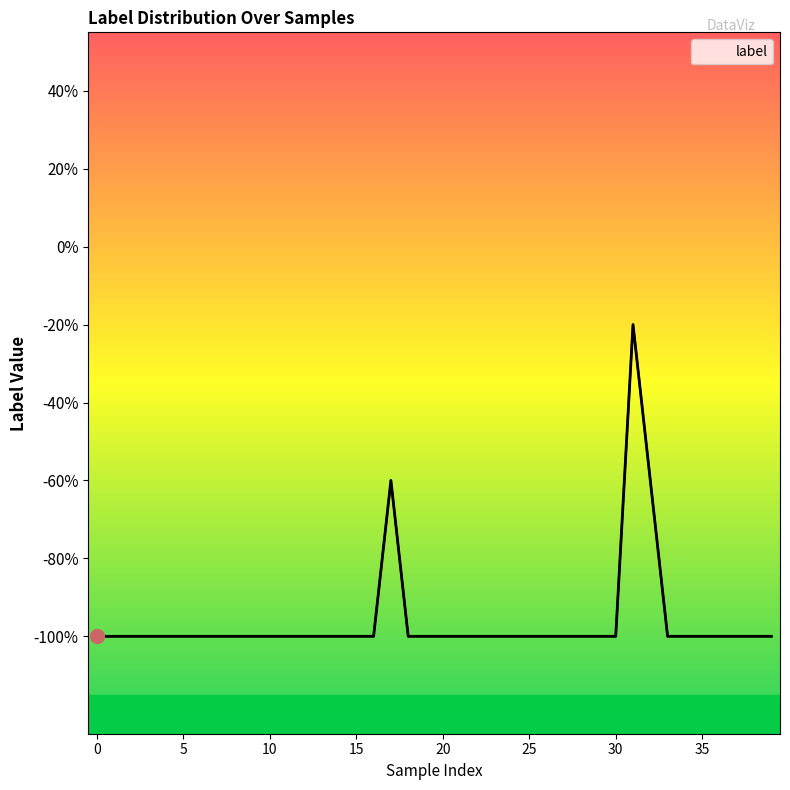

What is the greatest value displayed?

-0.2